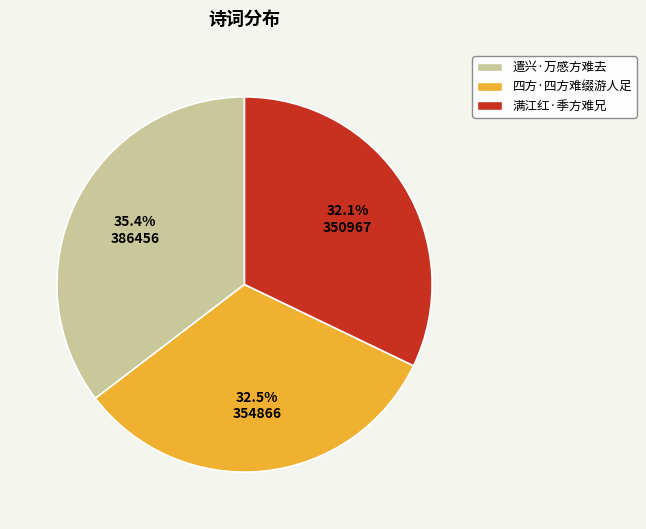

How much of the chart is everything except 遣兴·万感方难去?

64.6%